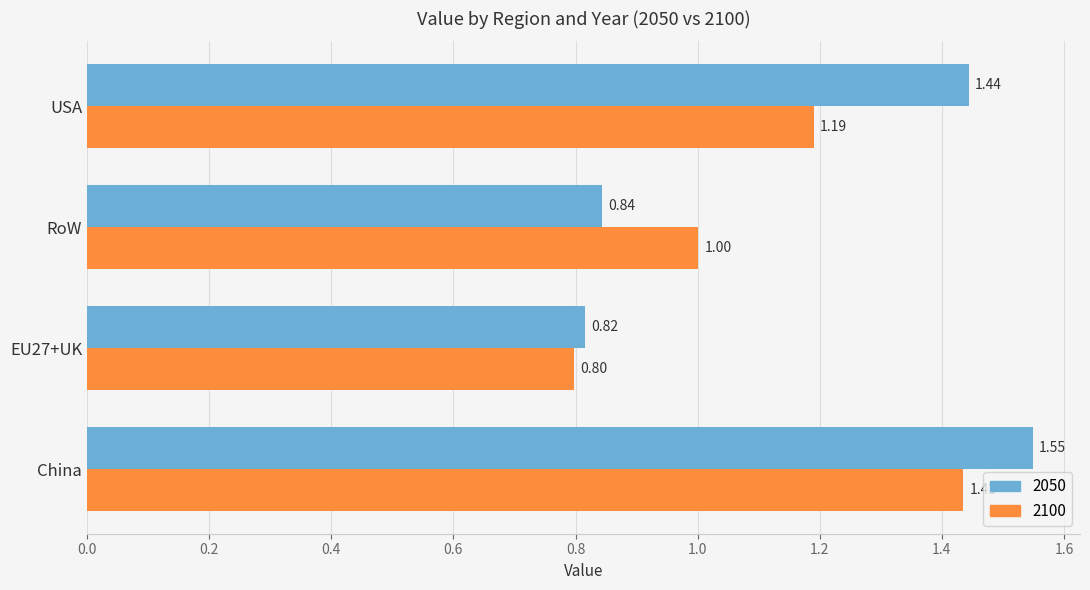

Rank the series at RoW from highest to lowest value.

2100, 2050